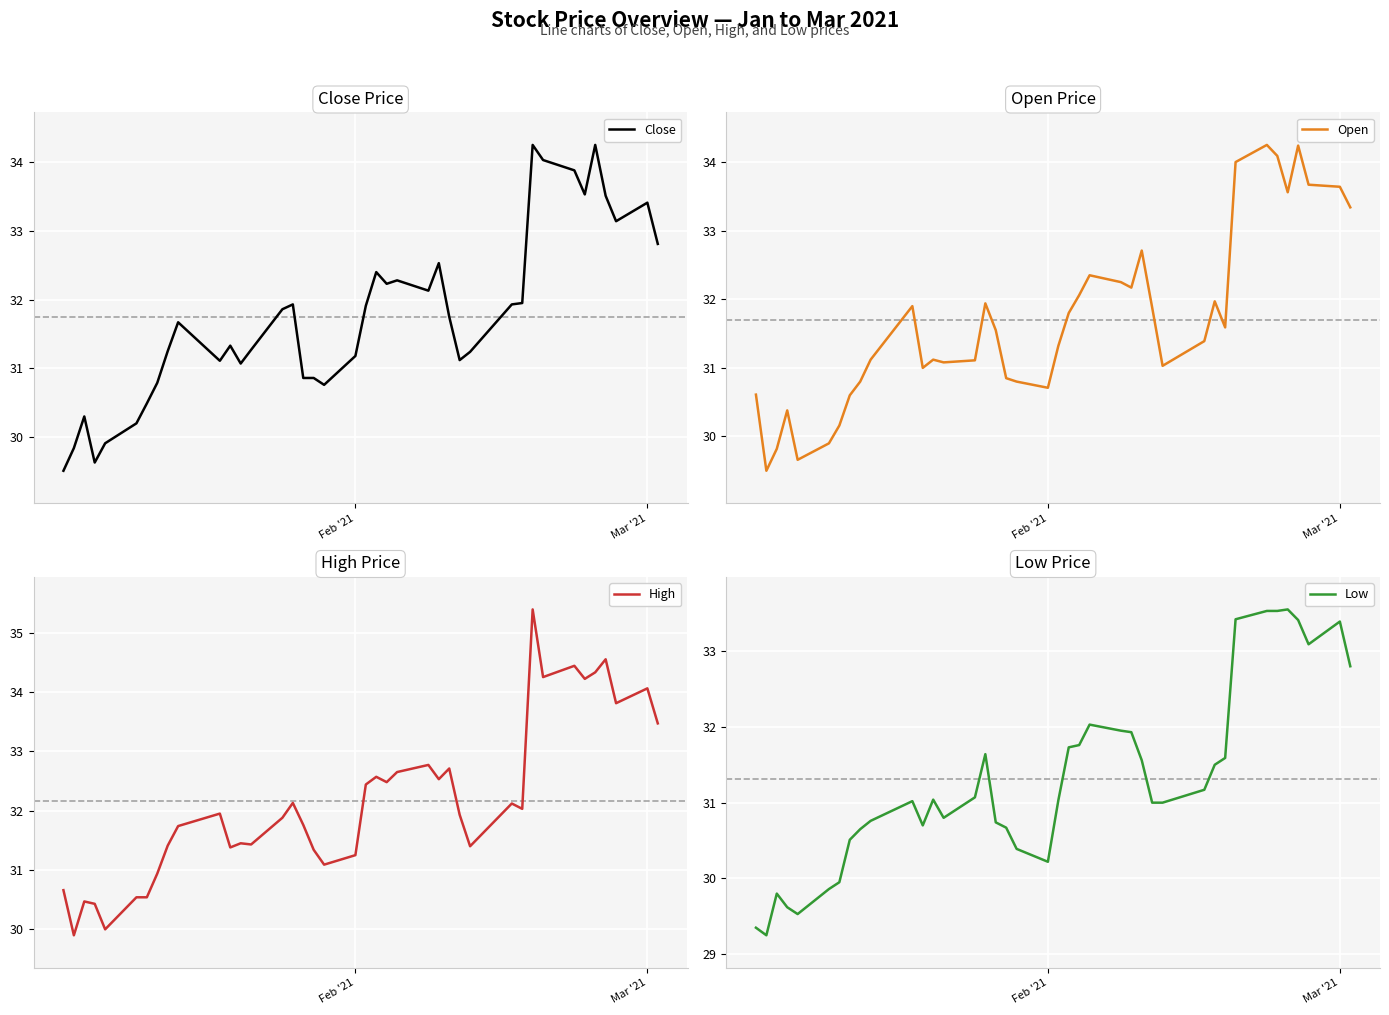

The value of Close at Mar '21 is 33.4. True or false?

True